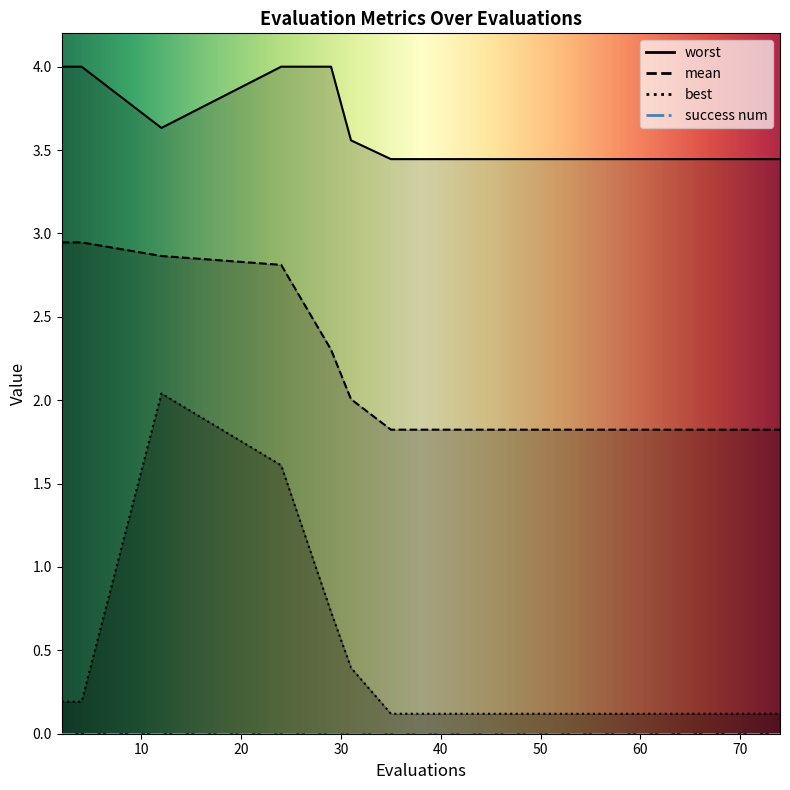

What is the total value across all series at 35?

5.4